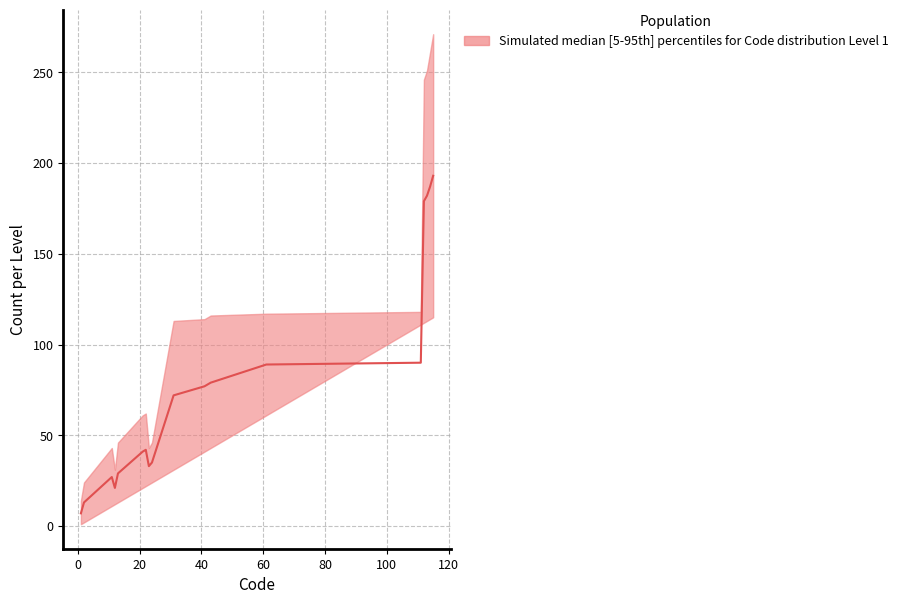

True or false: upper and lower cross at least once.

False